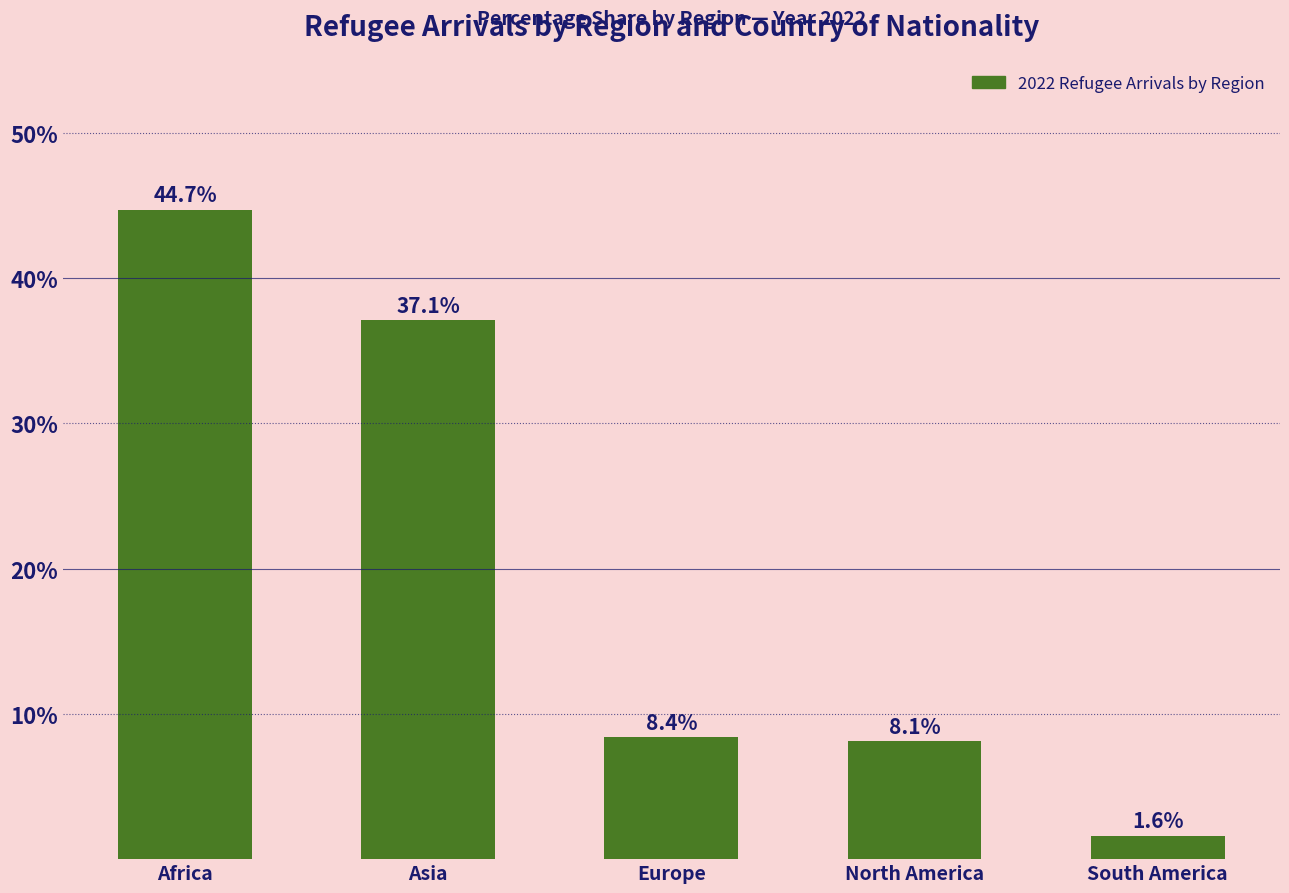

Is it true that the value at Asia is 37.1?

True